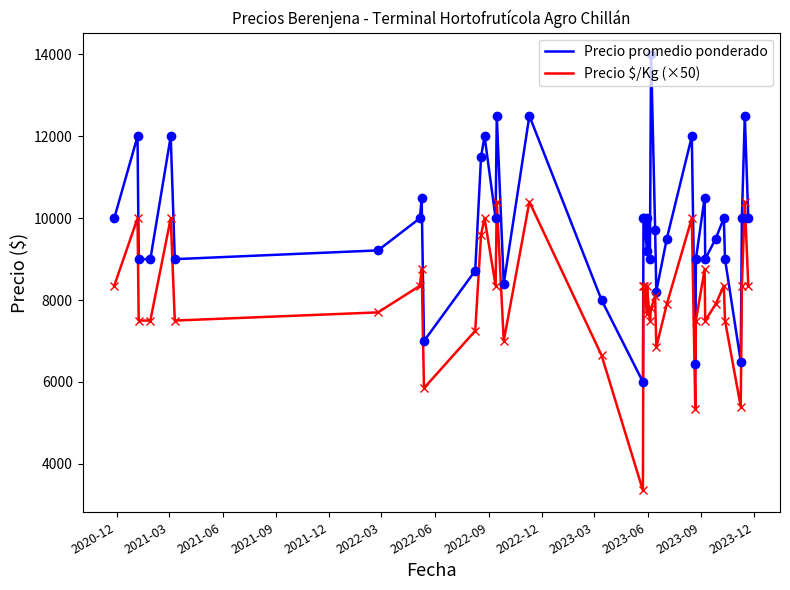

What is the label of the 32nd point from the right?

2022-12